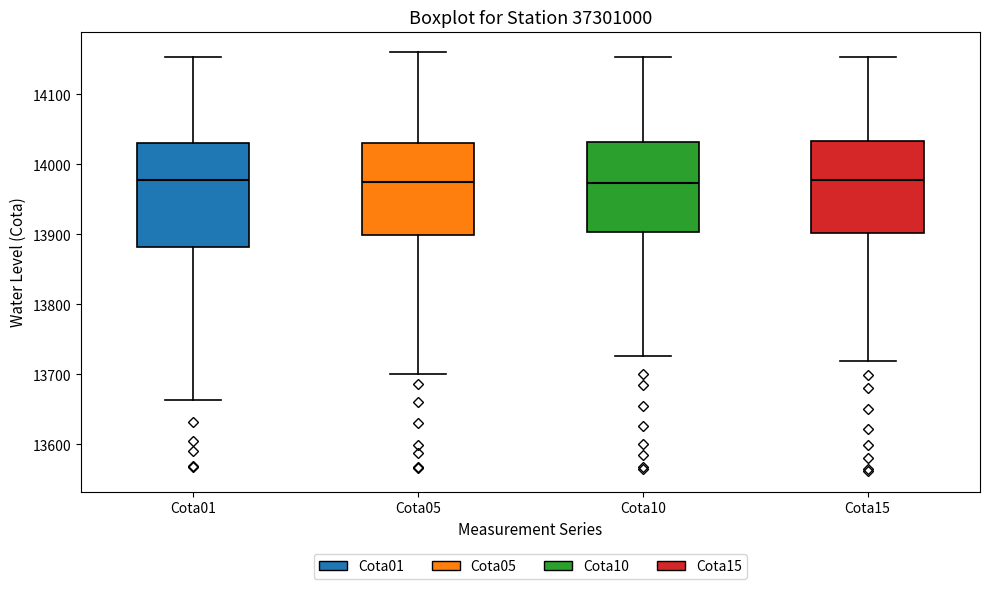

Where is the upper edge of the box for Cota05 on the y-axis? The values are not printed on the chart, so give them approximately, as read against the axis.

14030